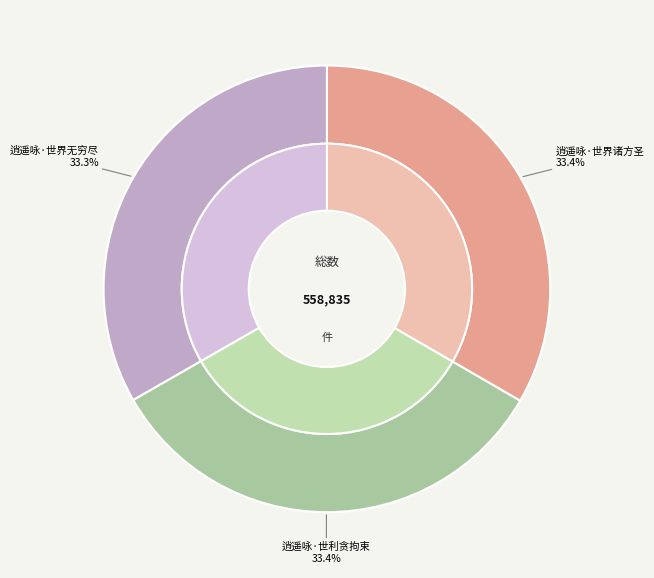

Rank the categories by value from highest to lowest.

逍遥咏·世界诸方圣, 逍遥咏·世利贪拘束, 逍遥咏·世界无穷尽